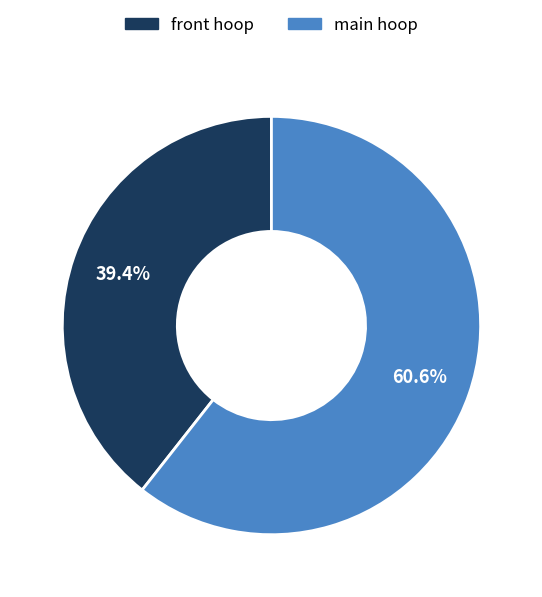

Rank the categories by value from highest to lowest.

main hoop, front hoop